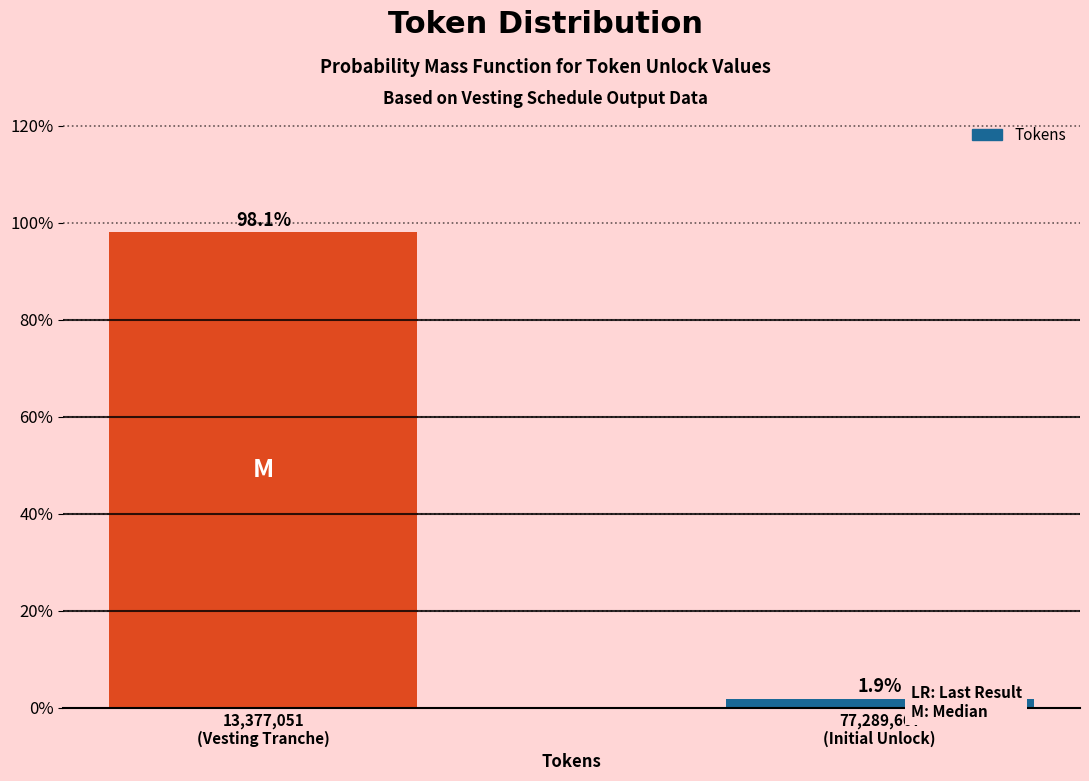

Reading right to left, list all the values displayed in this chart.

1.9	98.1